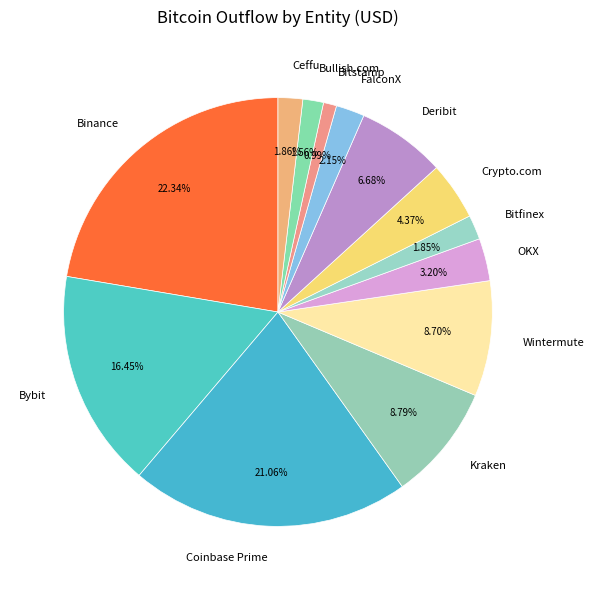

True or false: Bitfinex accounts for 2% of the total.

True